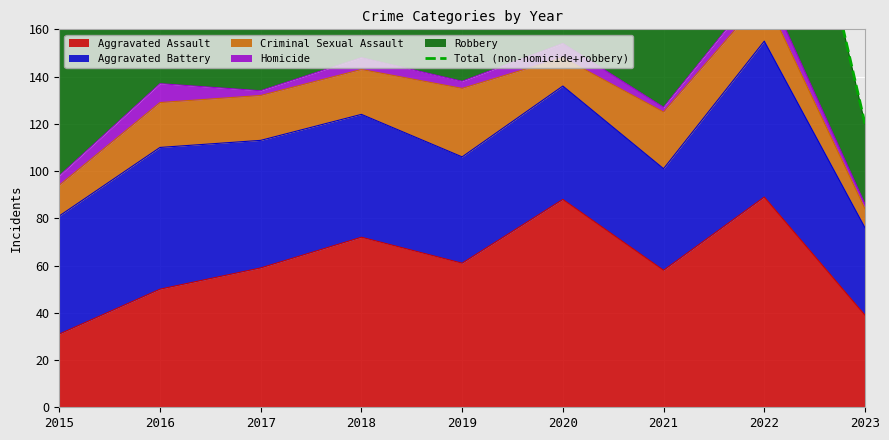

What is the maximum value for Aggravated Assault?

89